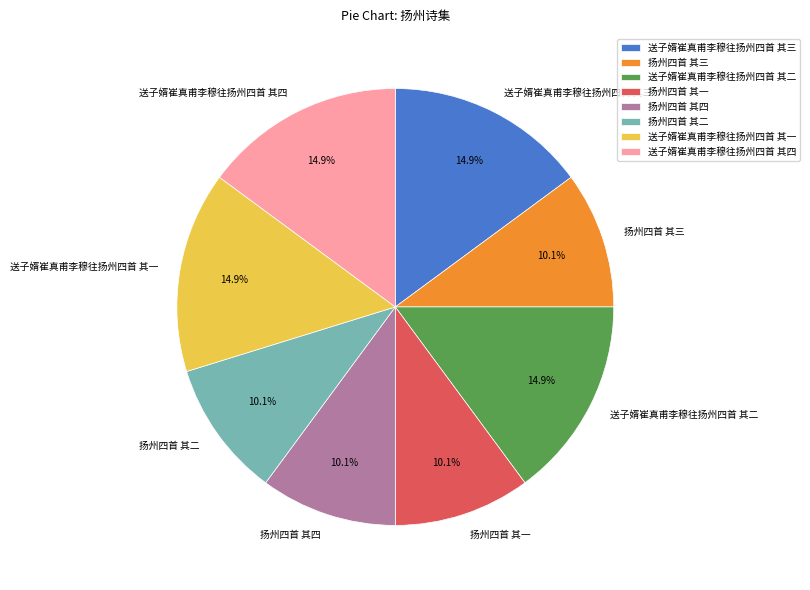

What is the ratio of the value at 扬州四首 其四 to the value at 扬州四首 其三?

1.0